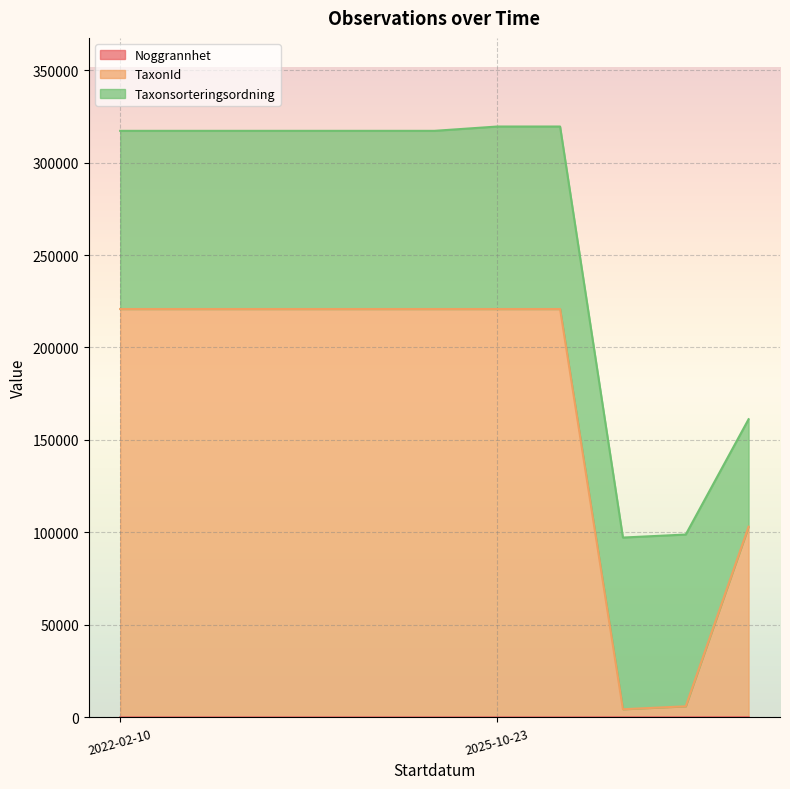

Where is Noggrannhet nearest to the value 55?

2025-10-23